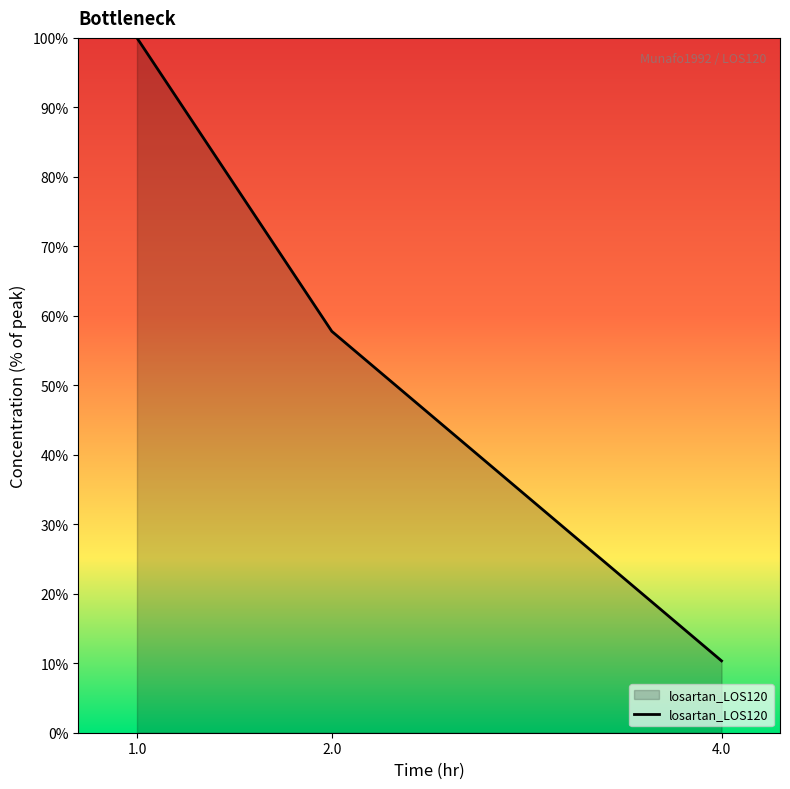

At which category does the chart reach its minimum across all series?

4.0